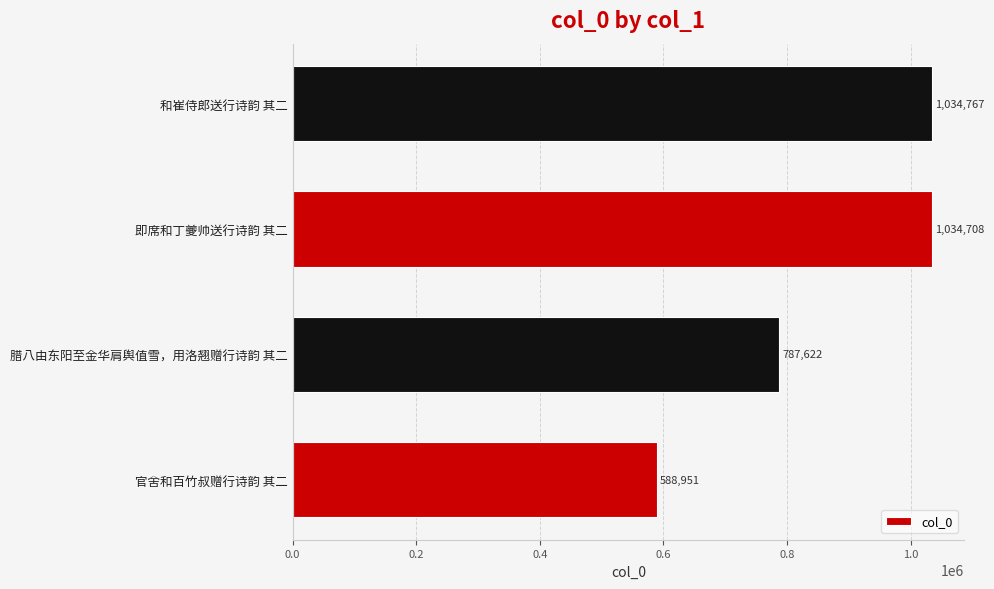

Reading bottom to top, transcribe all the data shown in this chart.

官舍和百竹叔赠行诗韵 其二=588951	腊八由东阳至金华肩舆值雪，用洛翘赠行诗韵 其二=787622	即席和丁夔帅送行诗韵 其二=1034708	和崔侍郎送行诗韵 其二=1034767